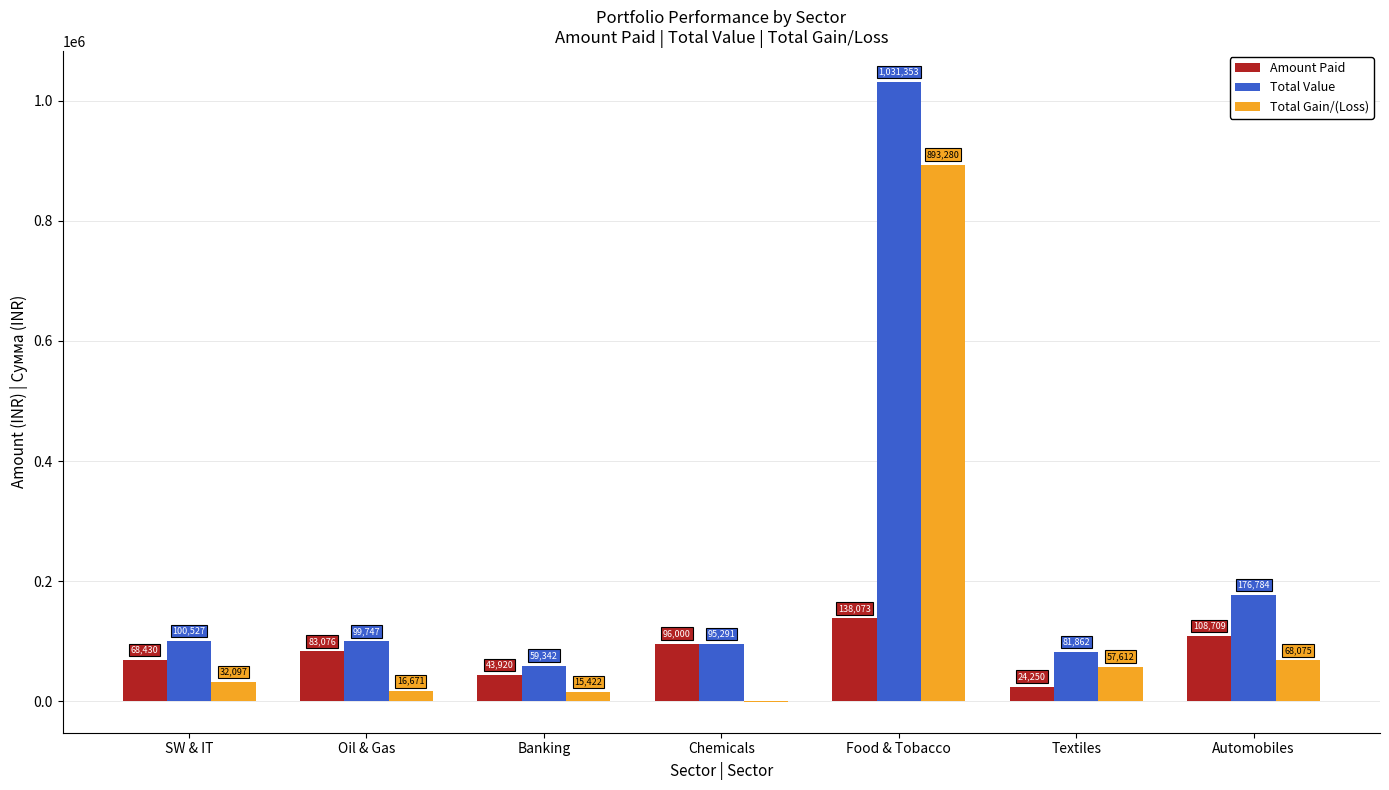

How many series are shown in this chart?

3